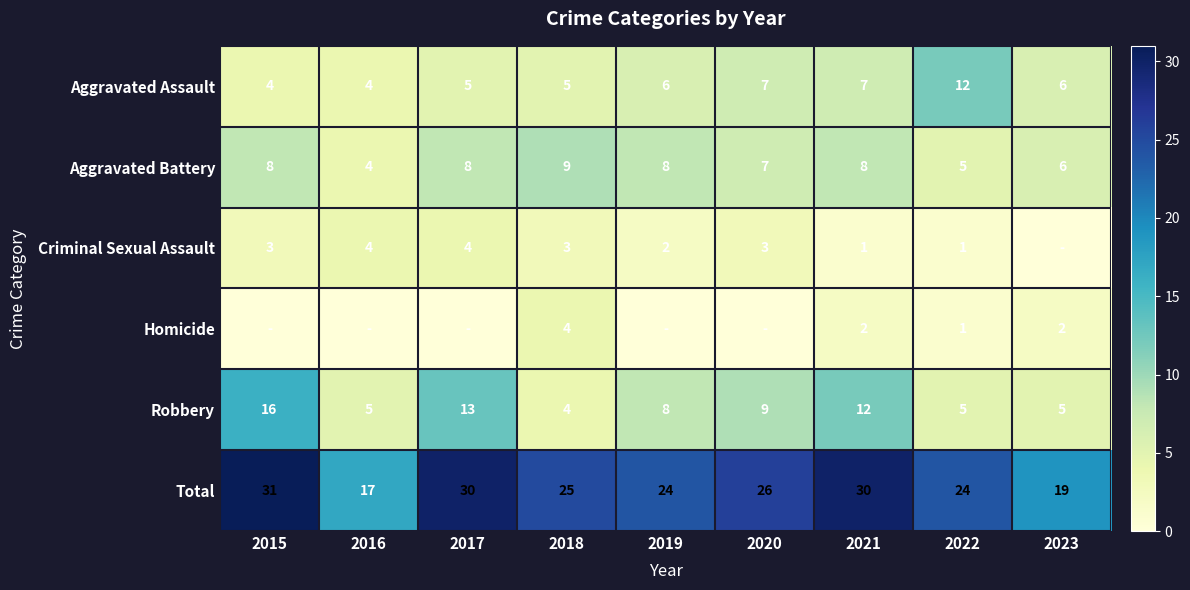

Is it true that Aggravated Assault equals 7 at 2021?

True